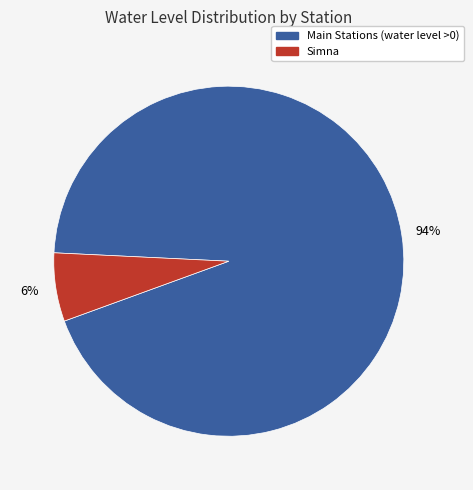

To the nearest percent, what is the average slice percentage?

50%